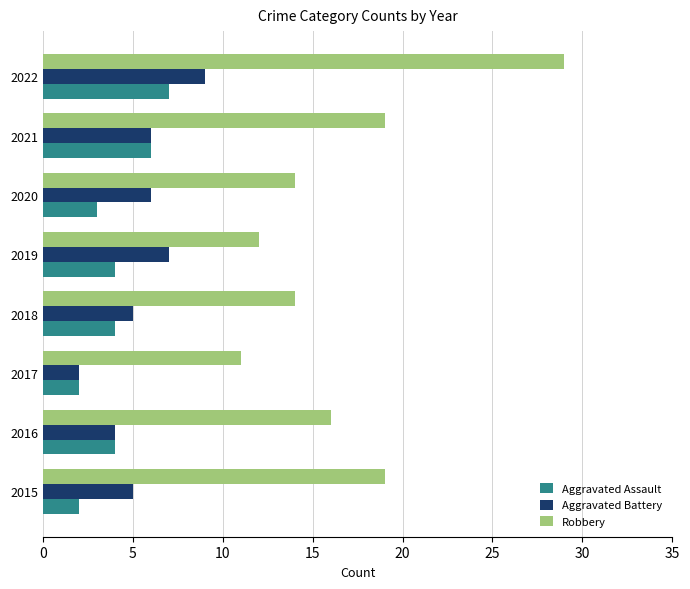

True or false: Aggravated Assault has a value of 0 at 2017.

False